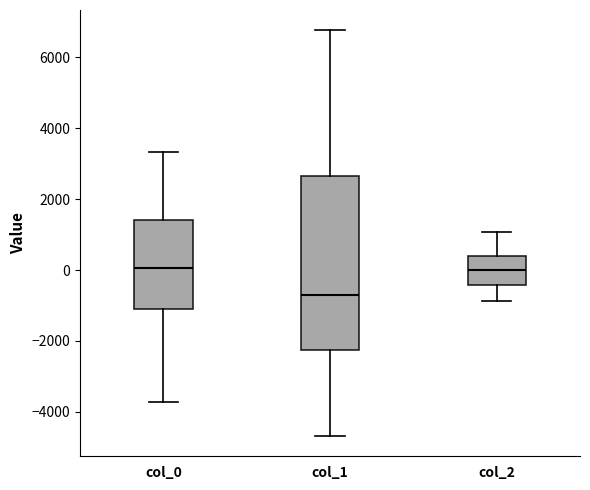

Which box is the tallest, from its lower edge to its upper edge?

col_1